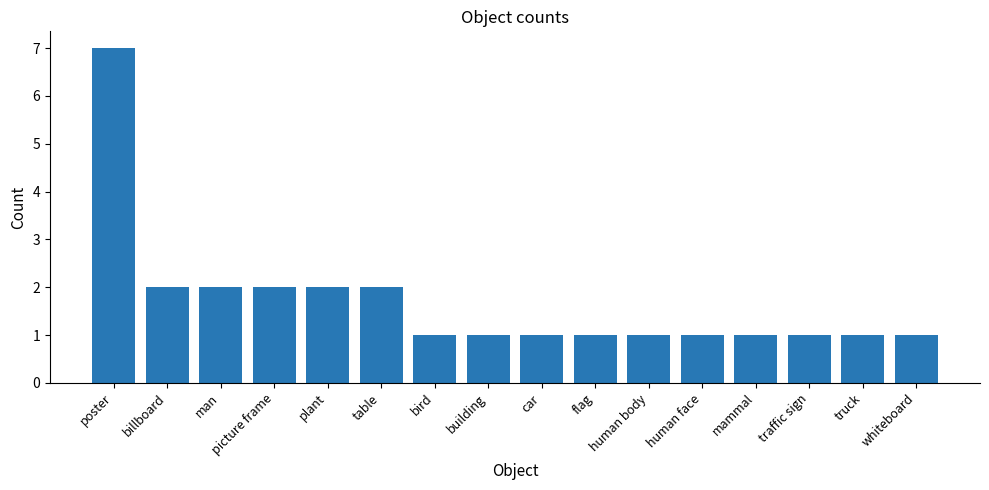

Count the number of categories in the chart.

16